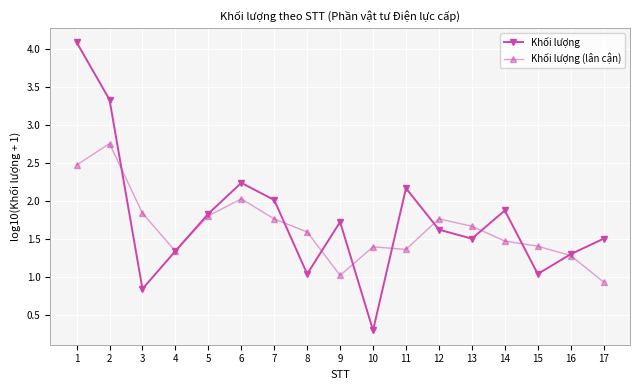

Which series has the largest total across all categories?

Khối lượng